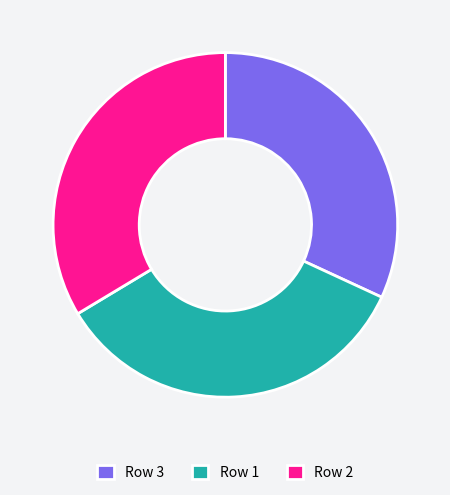

Rank the categories by value from lowest to highest.

Row 3, Row 2, Row 1